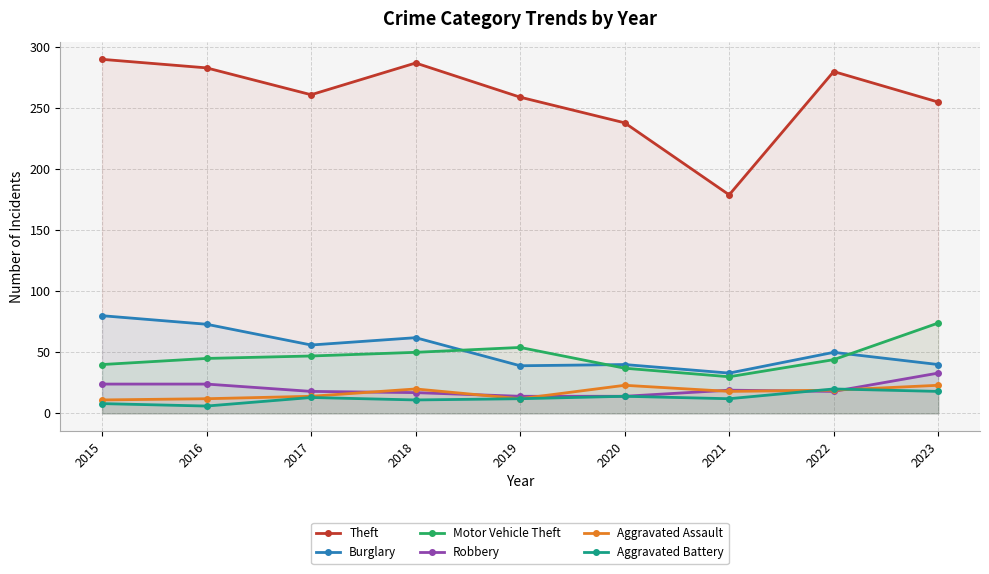

Which series has the largest total across all categories?

Theft